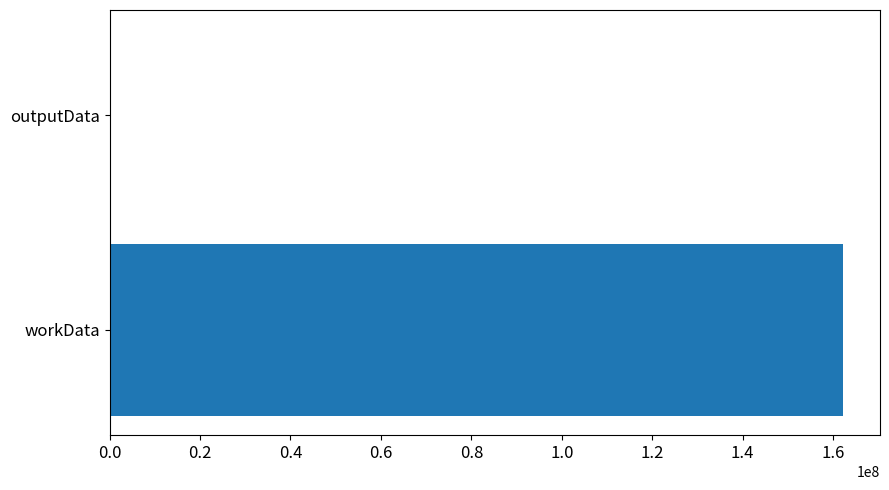

True or false: the data shows 57245060 at workData.

False